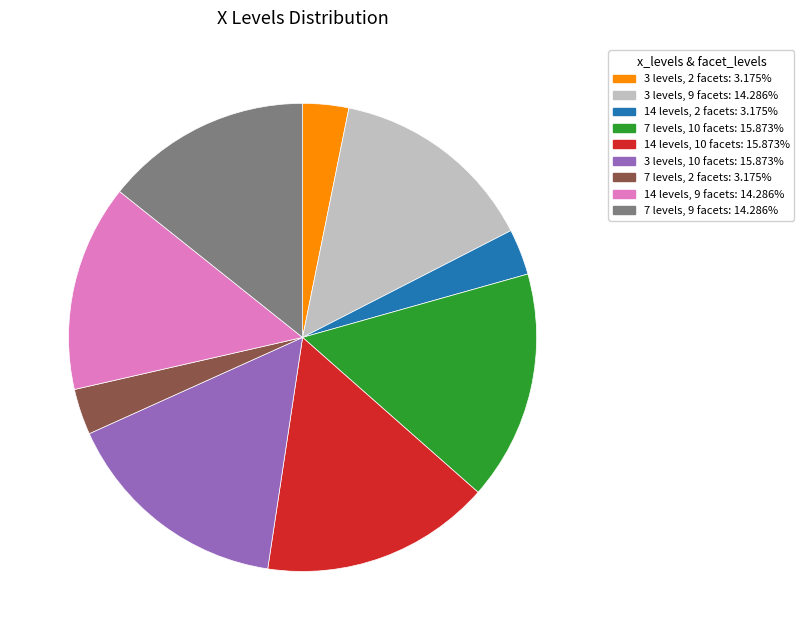

Is there a majority slice in this chart?

No